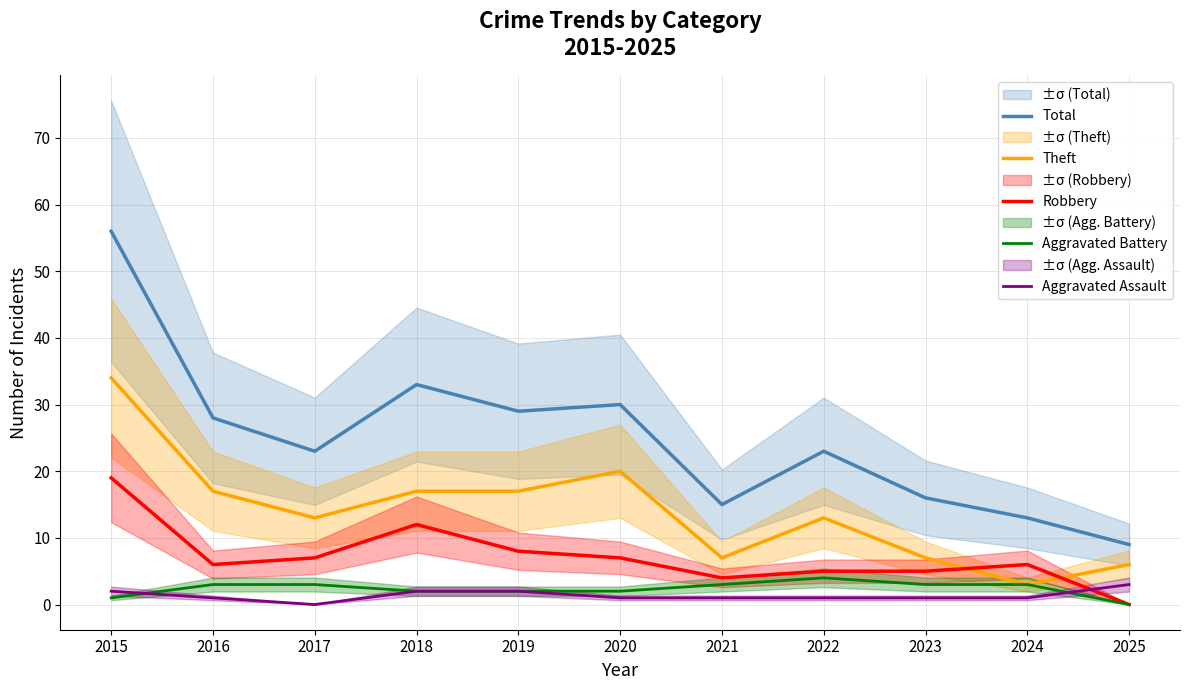

What is the spread (max minus min) of values at 2017?

23